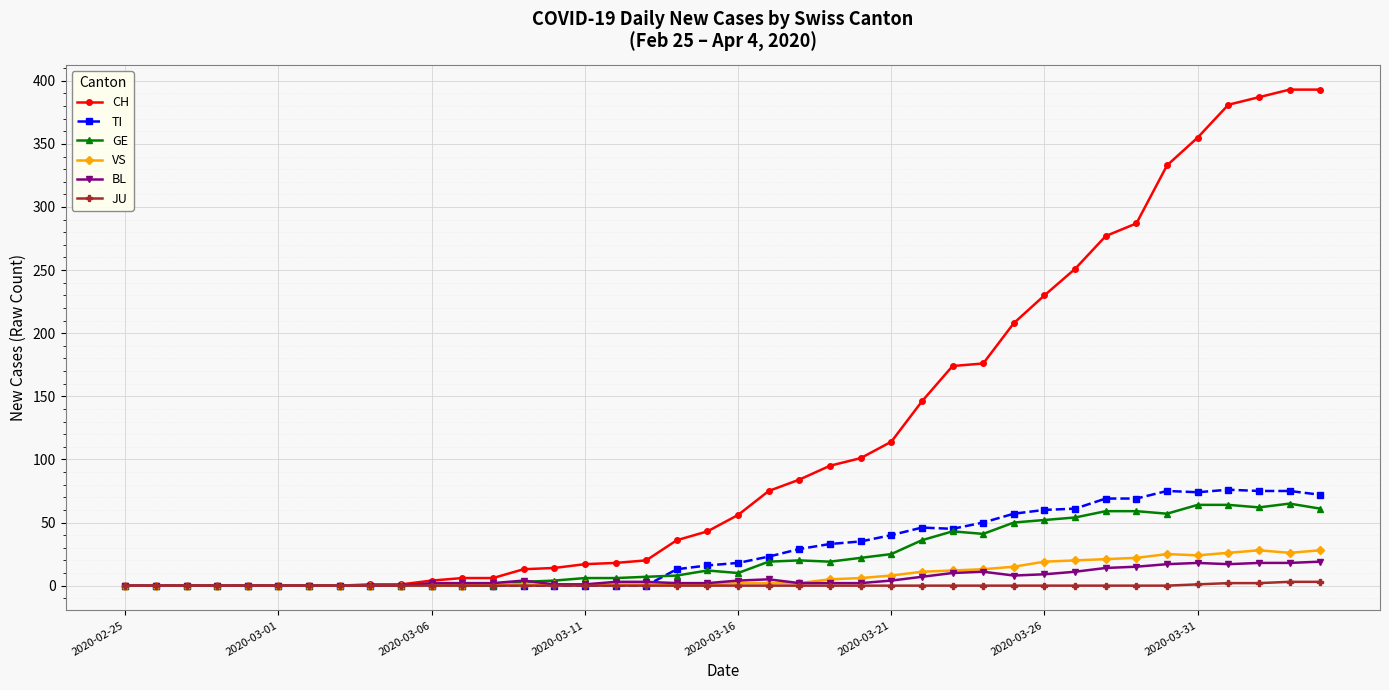

At how many categories does at least one series exceed 220?

10